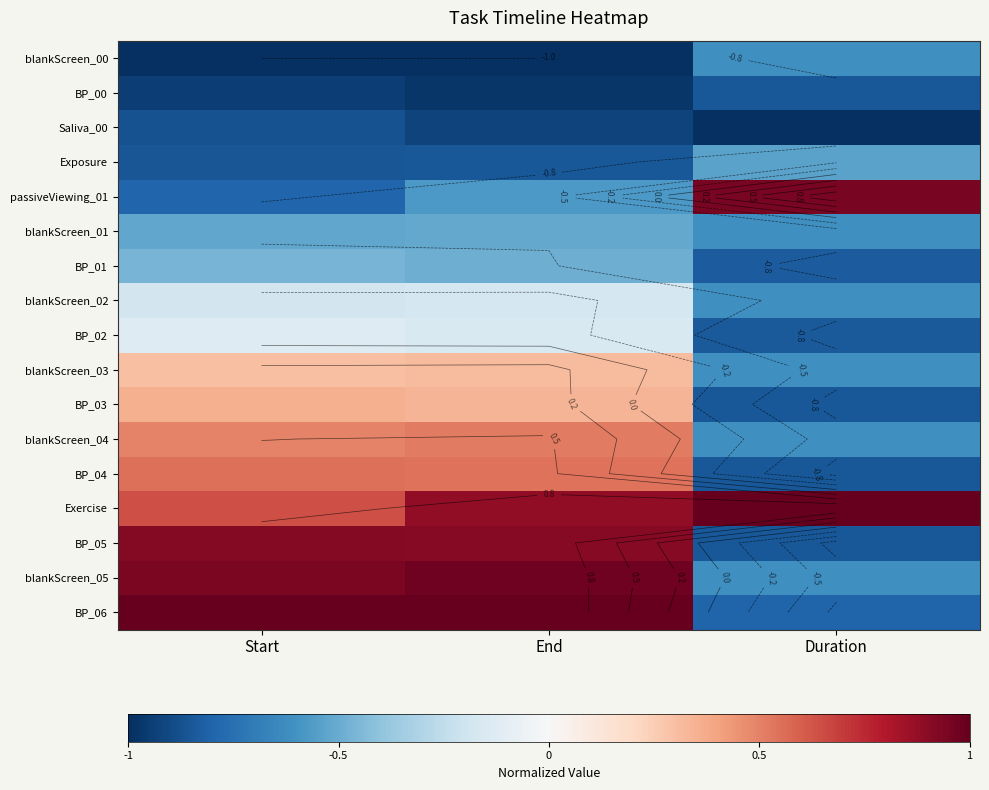

The Exposure series shows -0.5 at Duration. True or false?

True